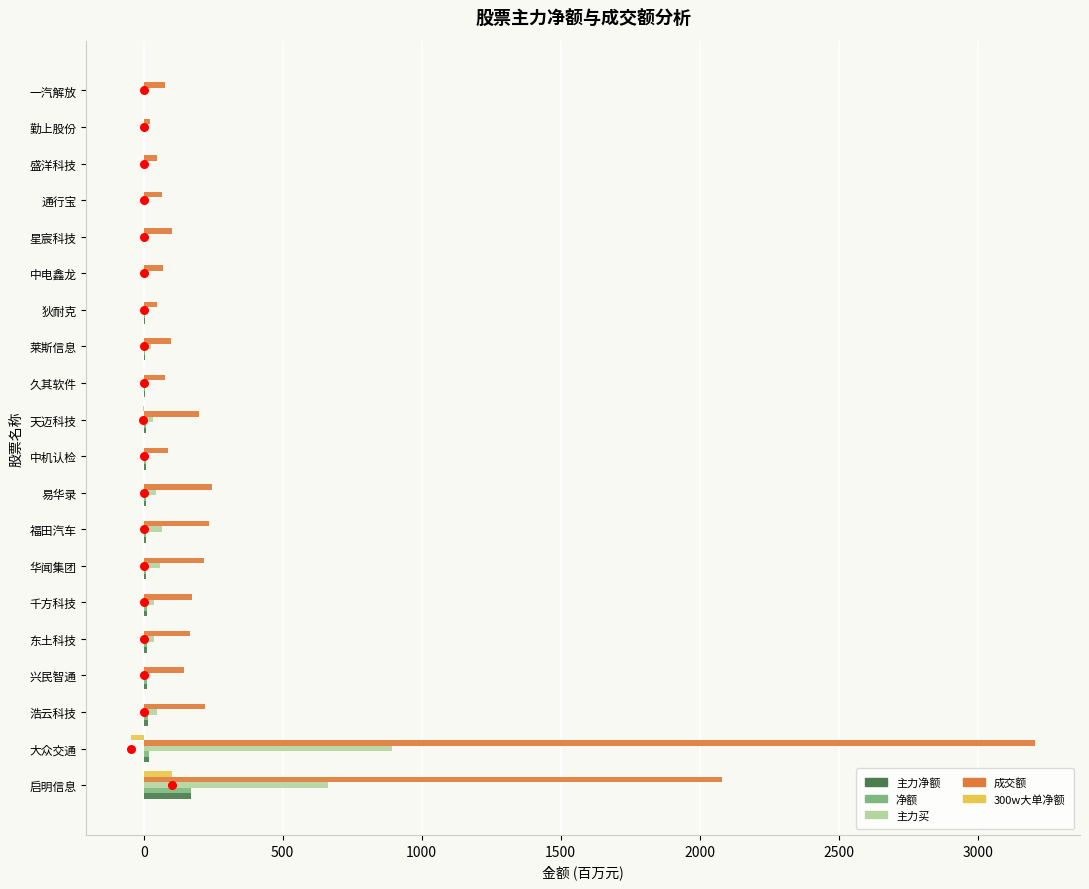

Which series reaches the maximum Y coordinate?

成交额